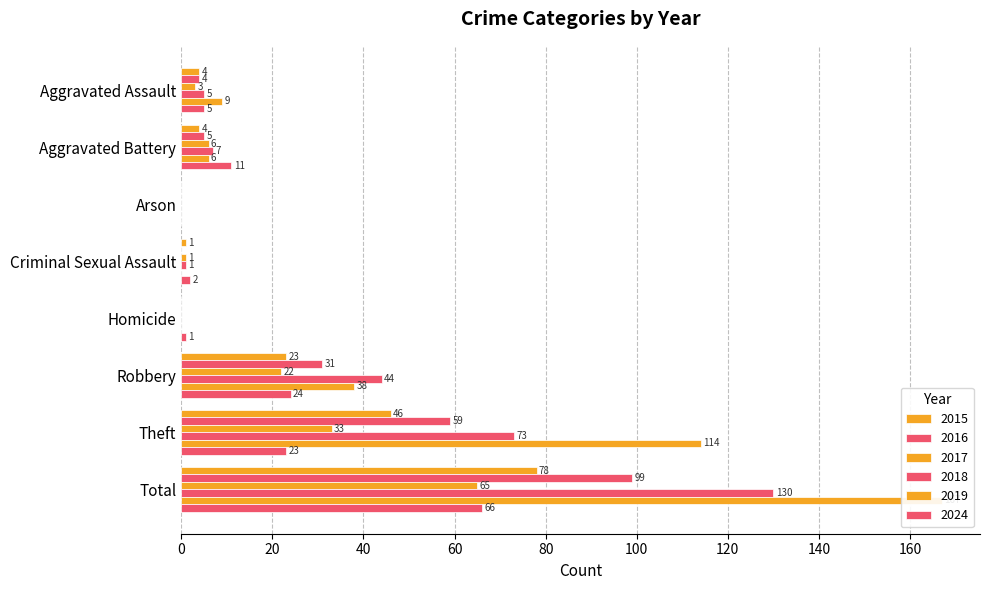

Rank the categories by 2016 value from lowest to highest.

Arson, Criminal Sexual Assault, Homicide, Aggravated Assault, Aggravated Battery, Robbery, Theft, Total